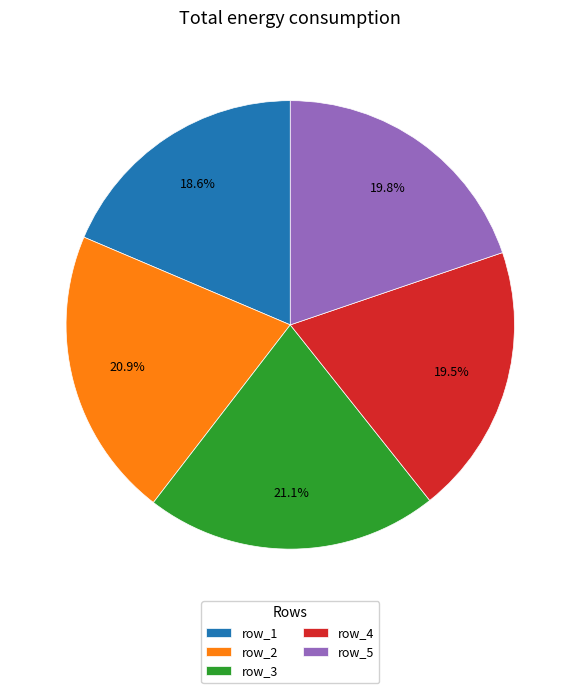

How many segments does this pie chart have?

5